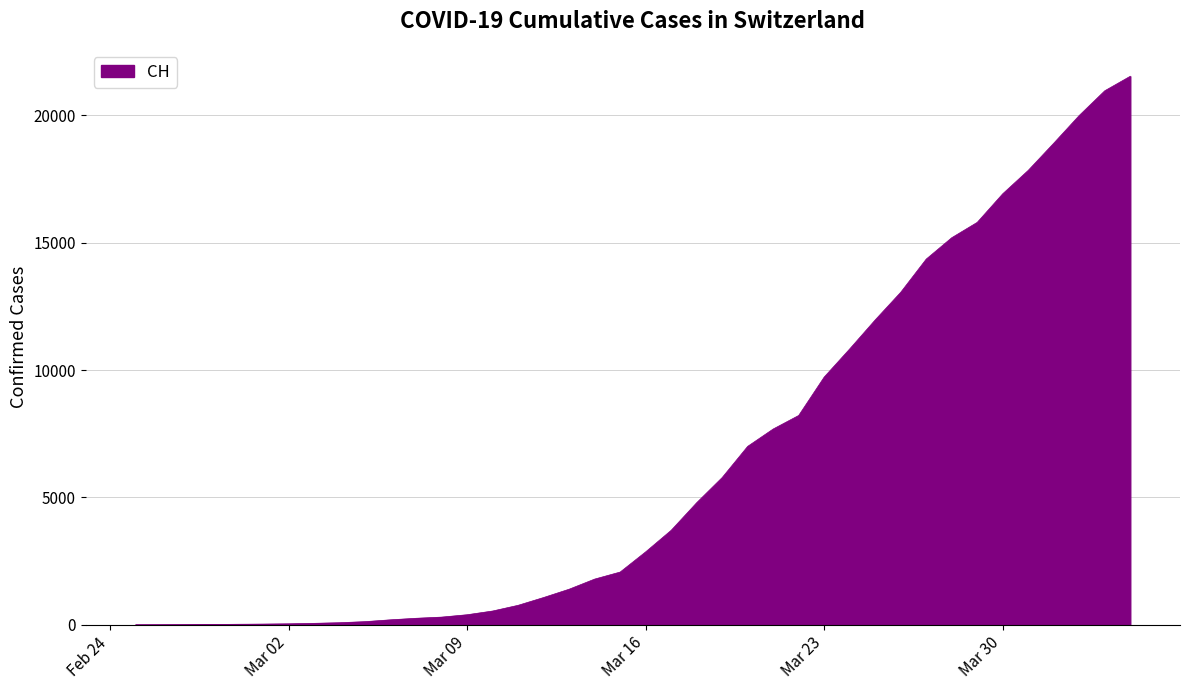

What is the difference between the maximum and minimum values?

21529